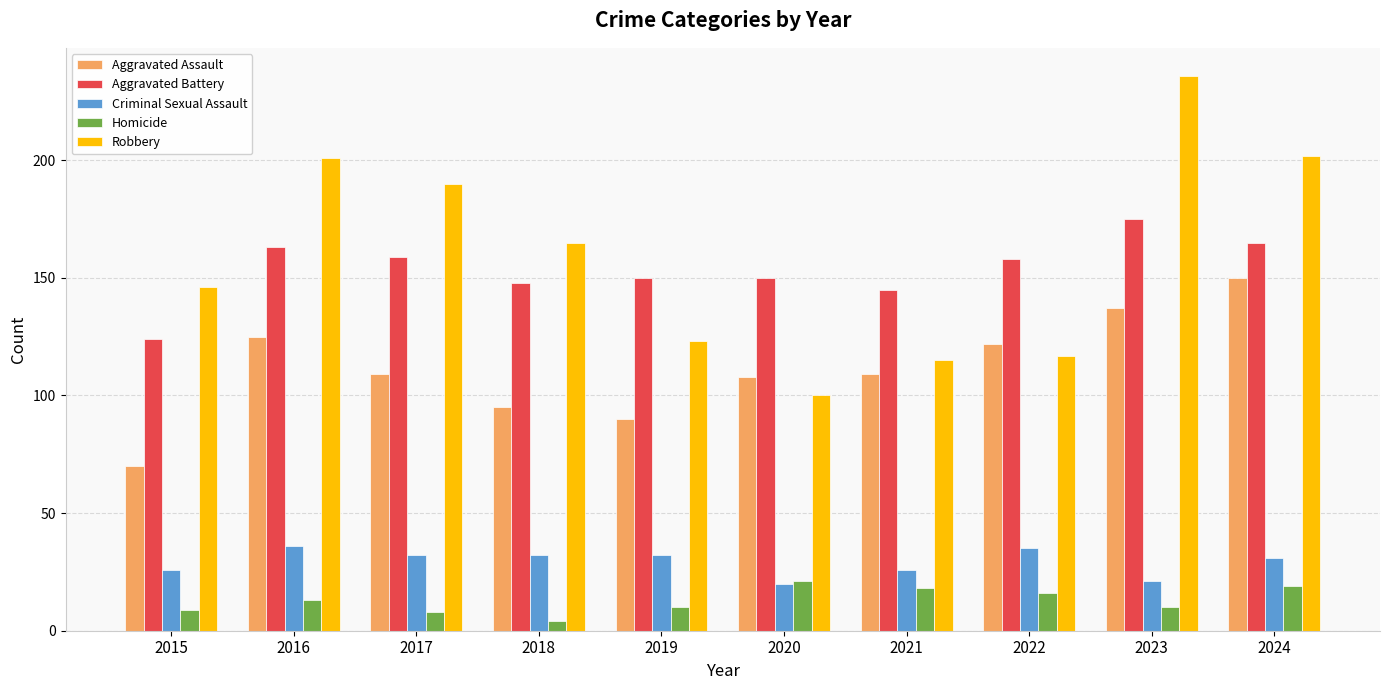

True or false: Aggravated Assault has a value of 150 at 2024.

True